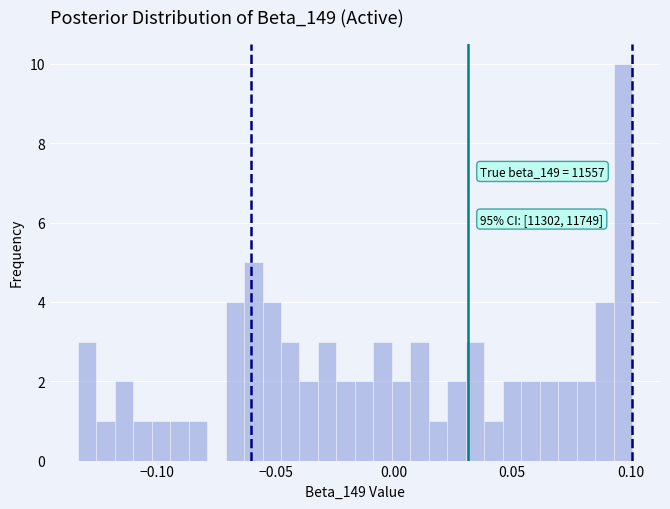

Around what value on the x-axis is the tallest bar? Give the approximate position of its centre, as read against the axis.

0.095